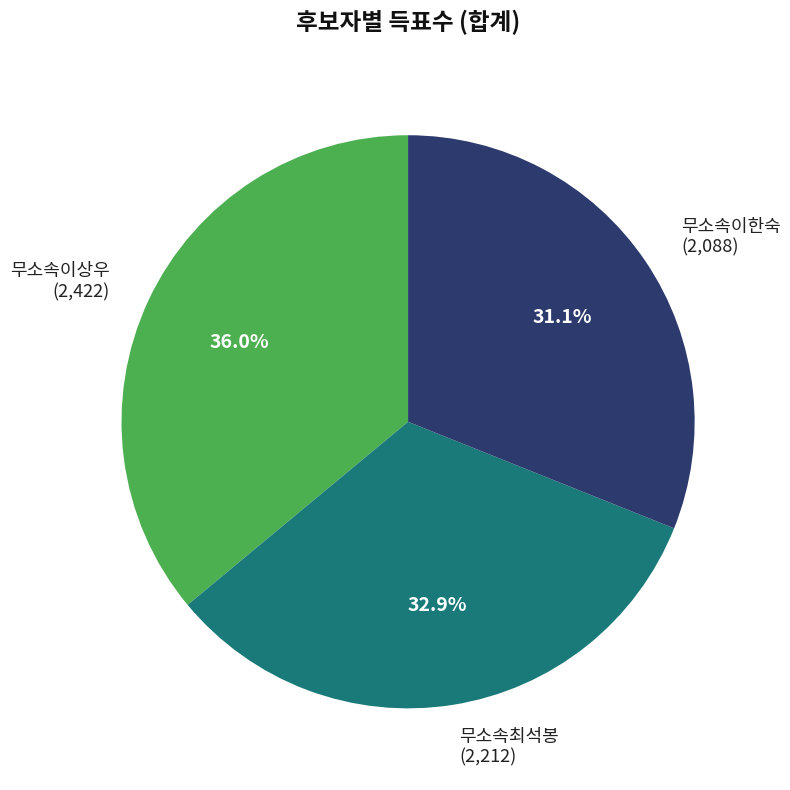

Which category has the smallest portion of the pie?

무소속이한숙